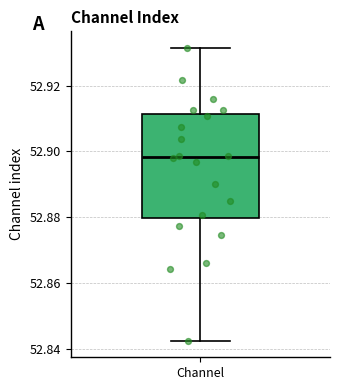

Read this box plot against the y-axis: the position of the median line, the range covered by the box, and the ends of both whiskers. The values are not printed on the chart, so give them approximately, as read against the axis.

median 52.898, box 52.880 to 52.912, whiskers 52.842 to 52.932